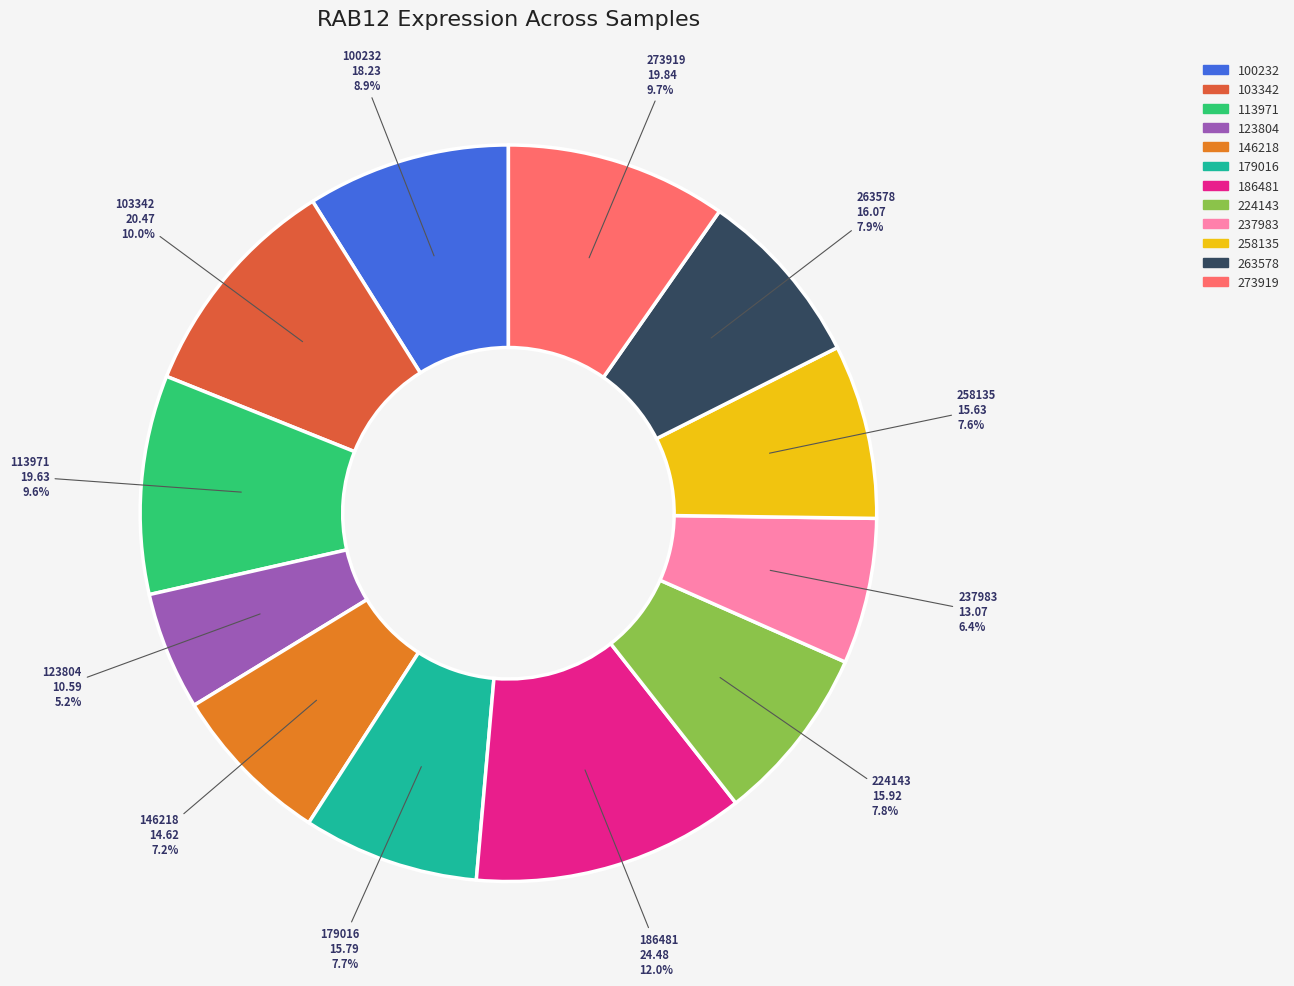

Is there a majority slice in this chart?

No